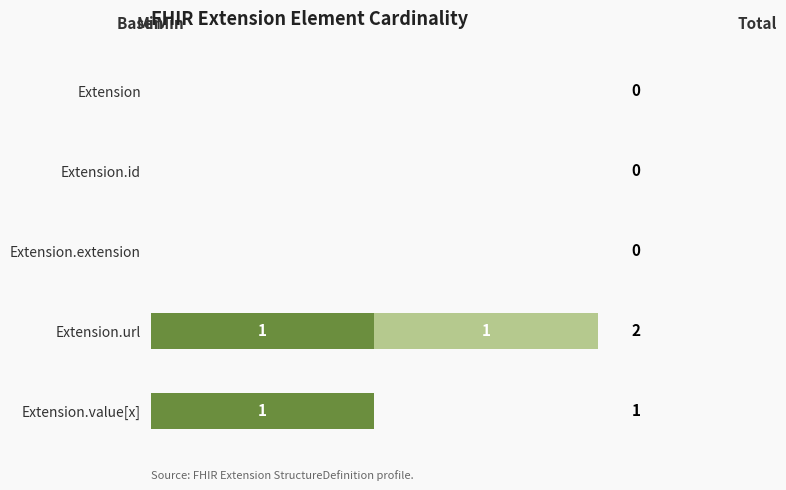

At which category is the sum across all series the highest?

Extension.url